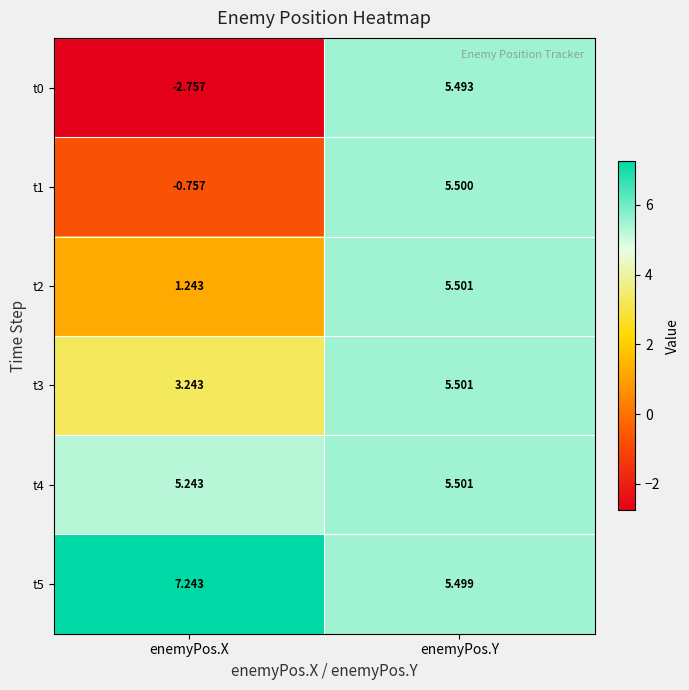

At which label does t2 reach its minimum?

enemyPos.X